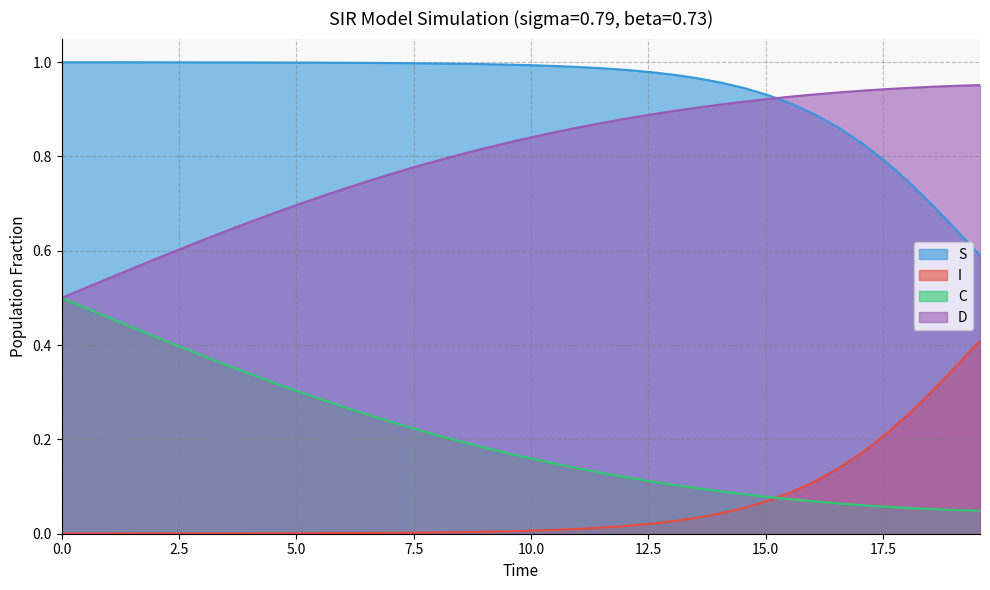

Which series has the widest spread of values?

D